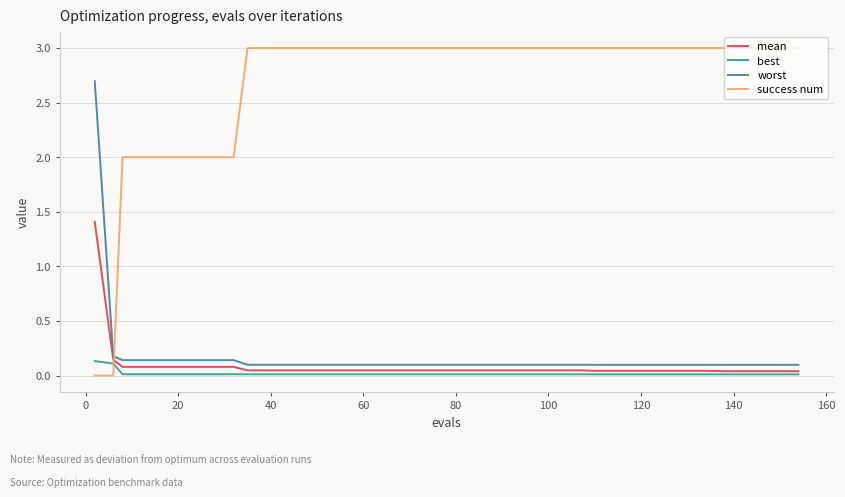

How many categories are shown in the chart?

40